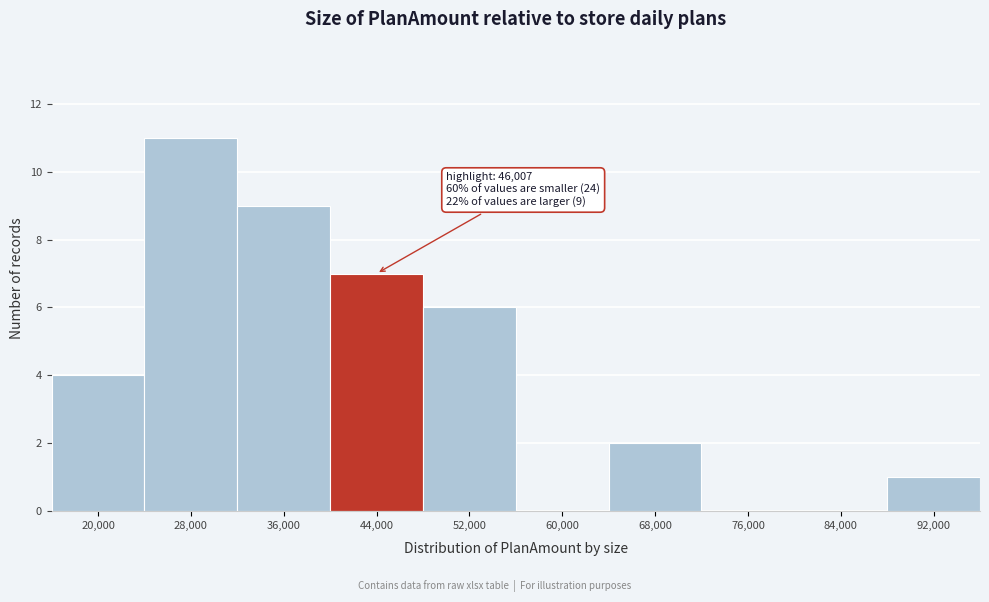

Reading left to right, list all the values displayed in this chart.

20,000=4	28,000=11	36,000=9	44,000=7	52,000=6	60,000=0	68,000=2	76,000=0	84,000=0	92,000=1